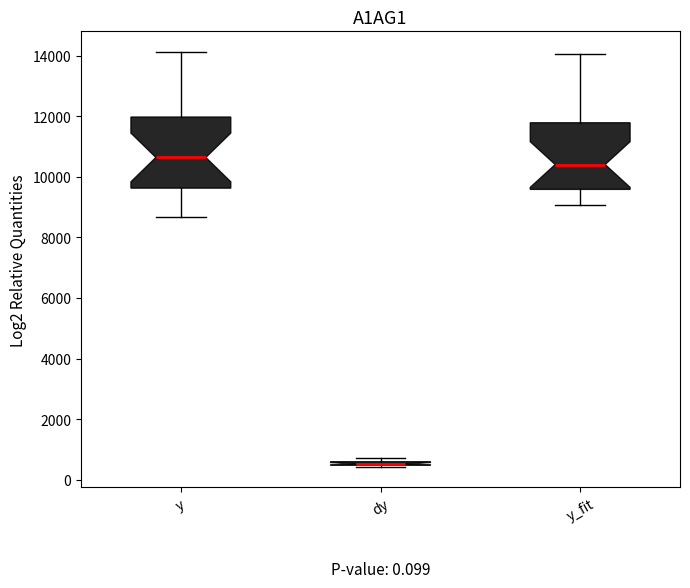

Where does the upper whisker of the box for y end on the y-axis? The values are not printed on the chart, so give them approximately, as read against the axis.

14200